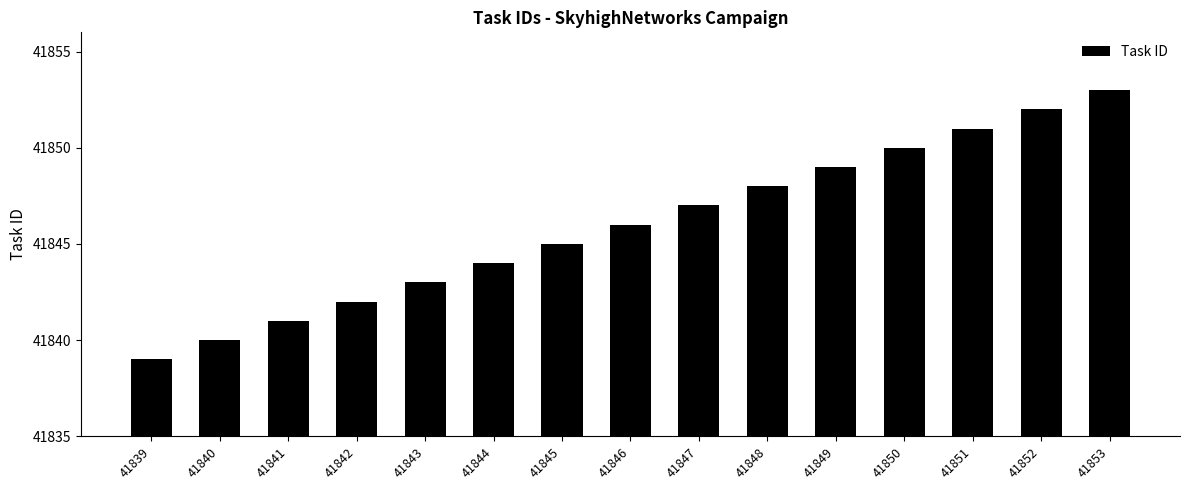

Does the chart contain any negative values?

No